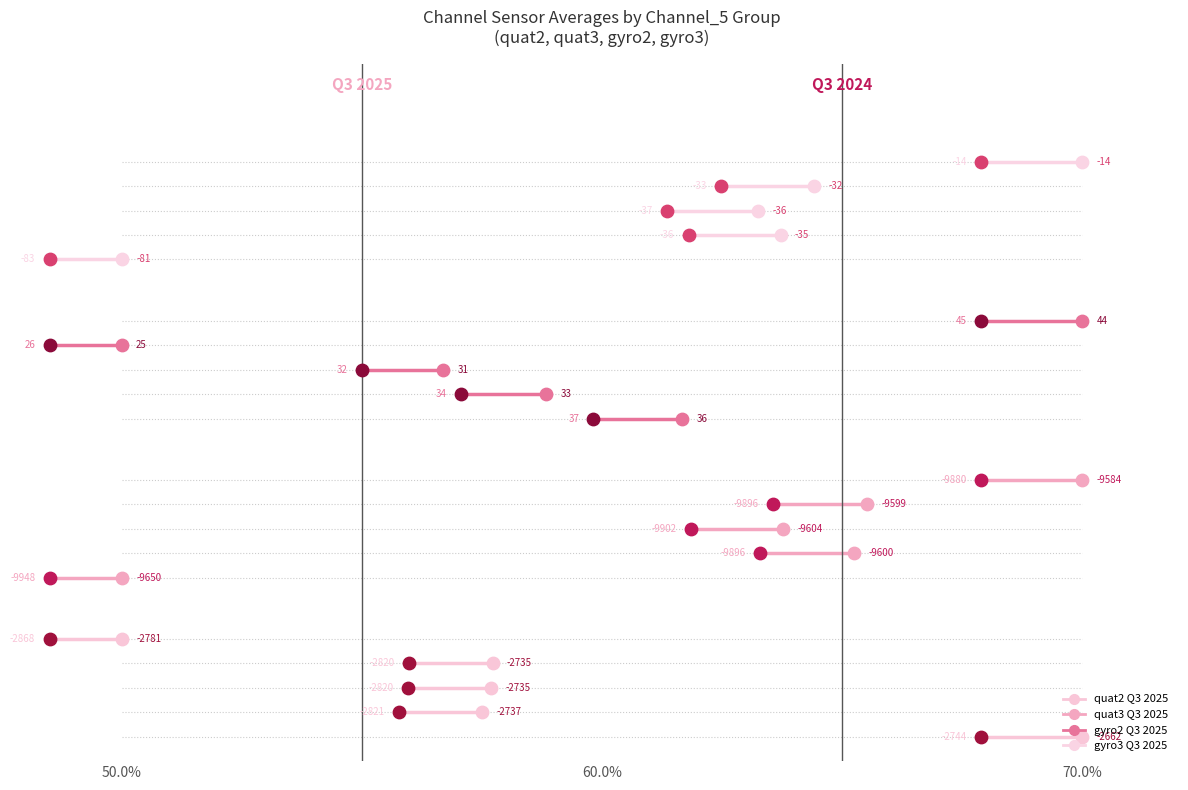

Which series contains the highest Y value?

gyro3 Q3 2025